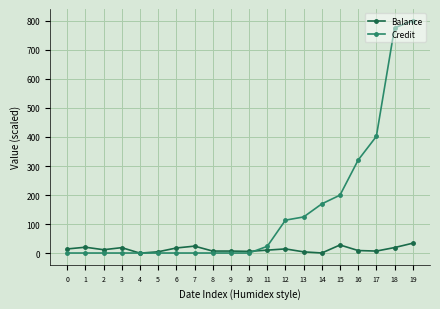

True or false: Balance has more than 0 points higher than both neighbors.

True